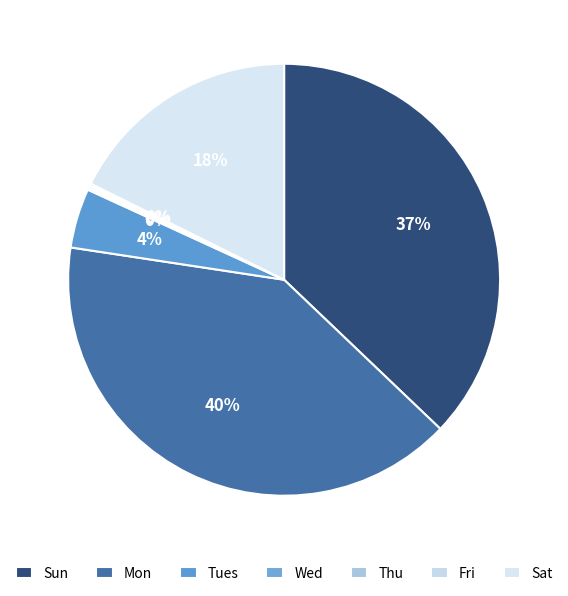

How many segments does this pie chart have?

7